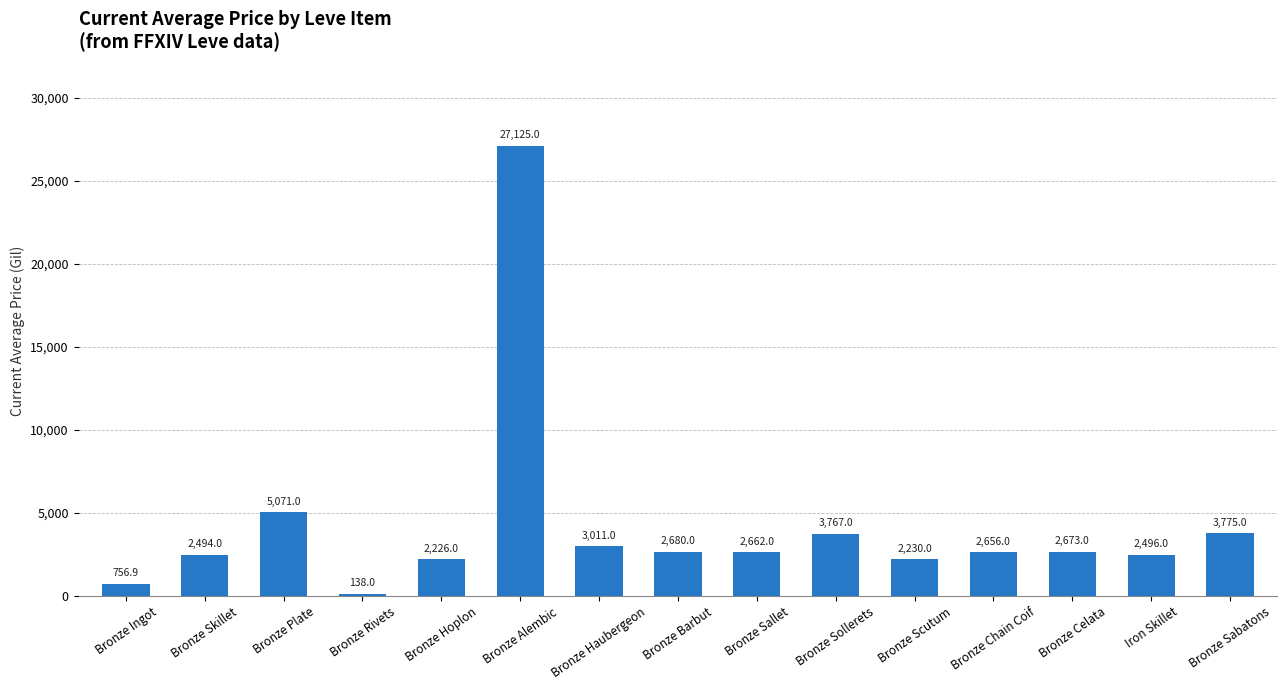

True or false: the data shows 1207.8 at Bronze Chain Coif.

False